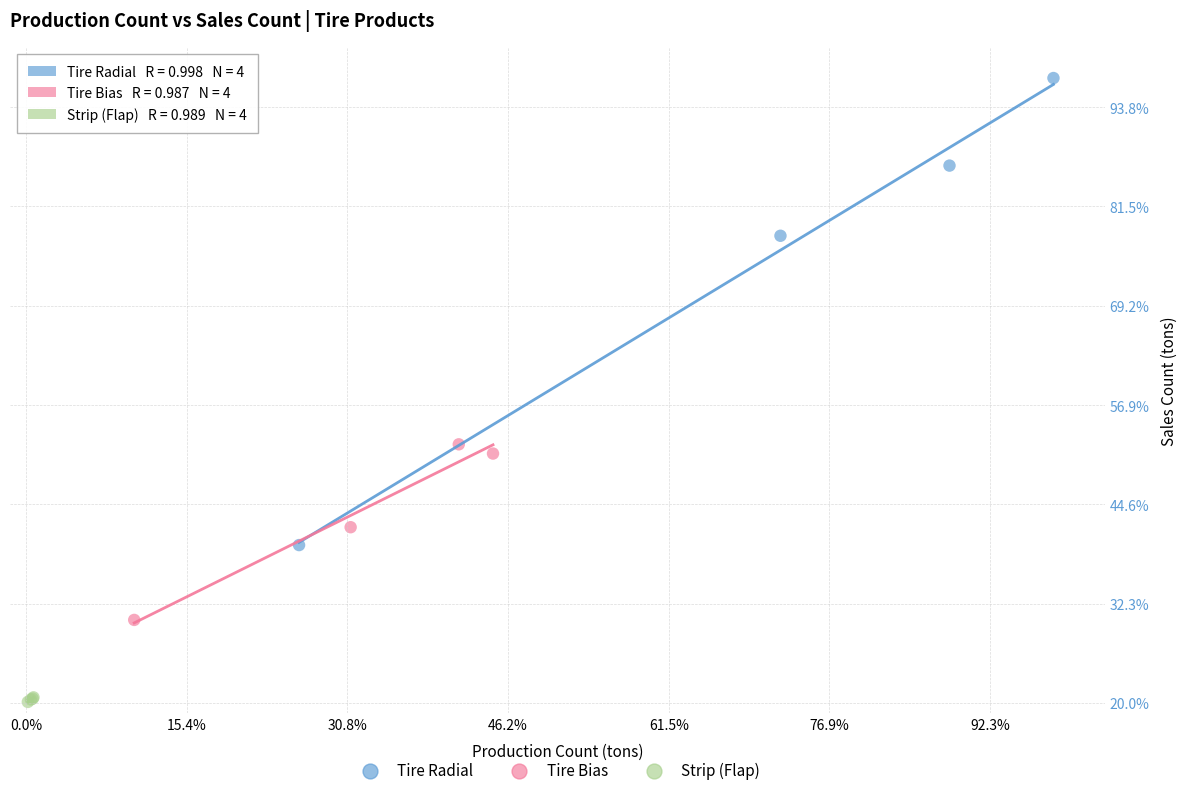

Which series has the largest Y range (max minus min)?

Tire Radial